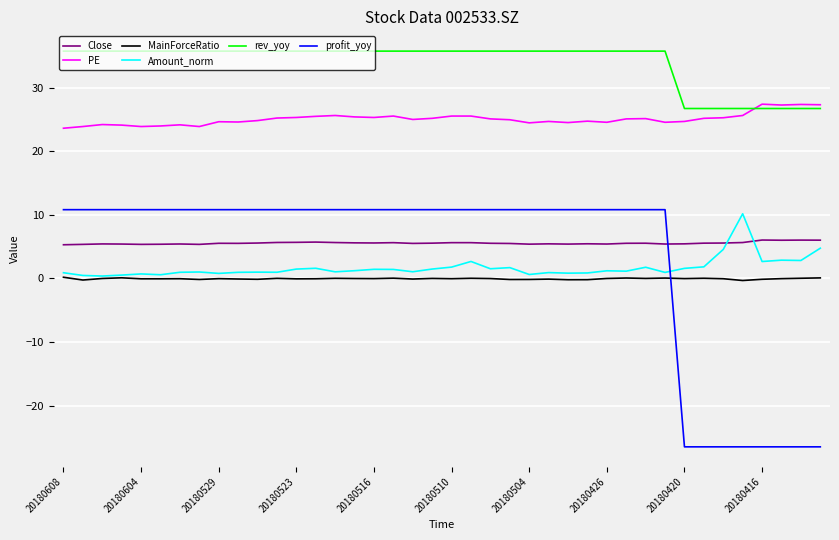

Which series has the largest range (max minus min)?

profit_yoy